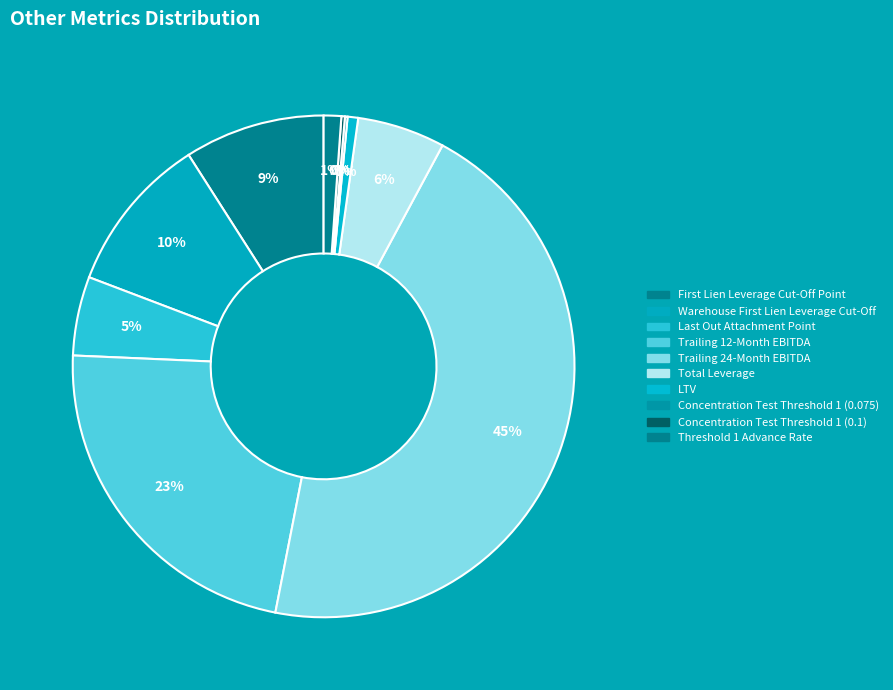

How many segments does this pie chart have?

10